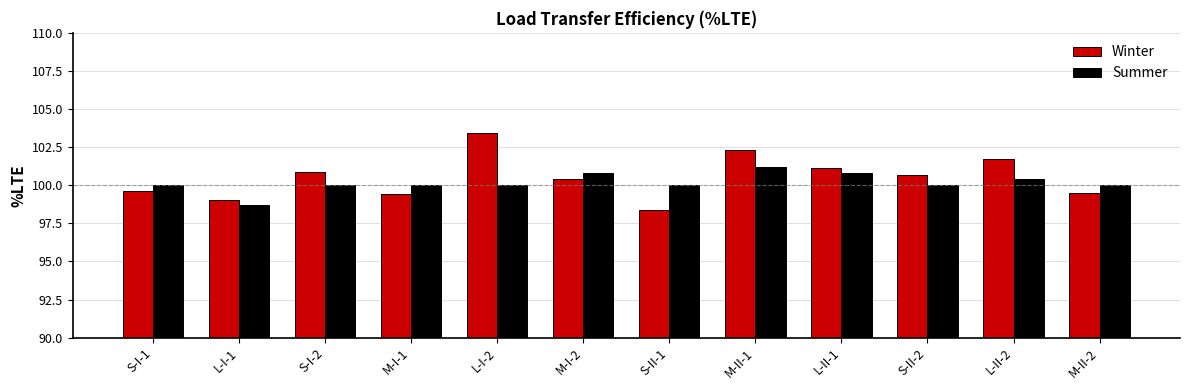

Which series changed the most between S-I-1 and S-I-2?

Winter